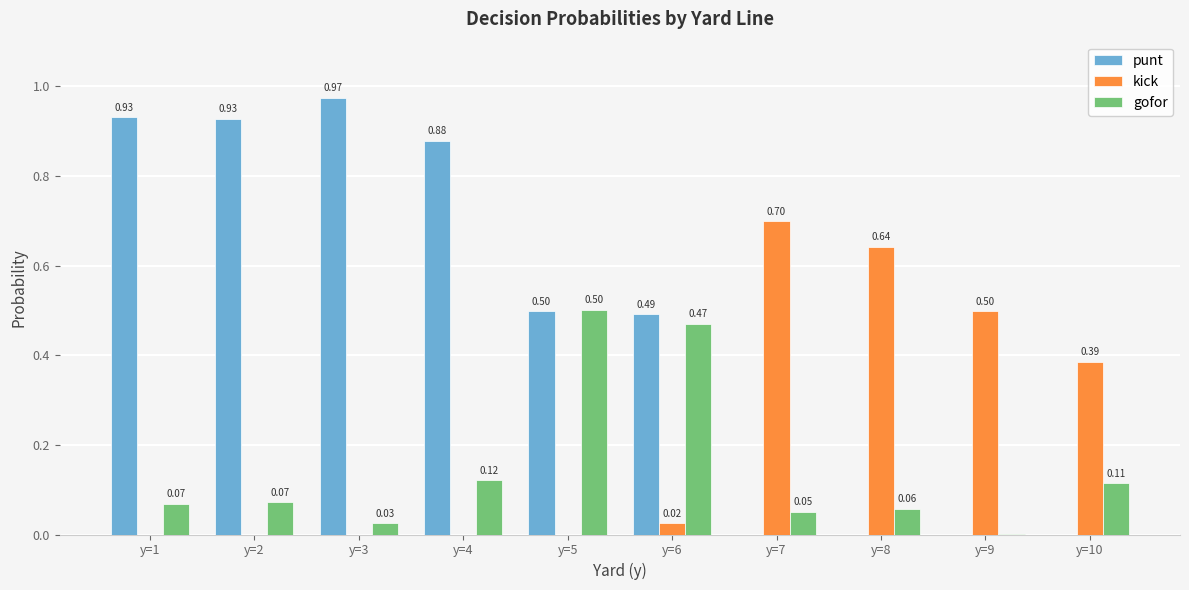

Which series has the largest total across all categories?

punt